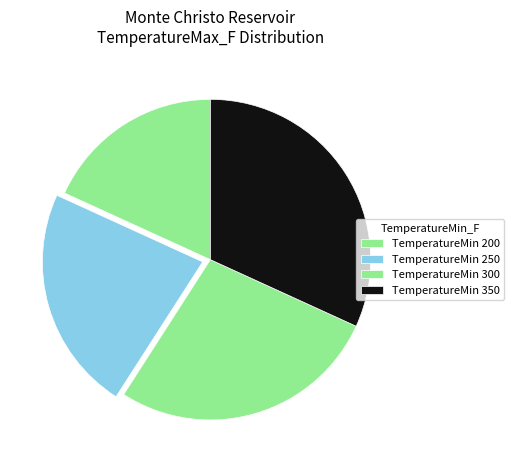

How many slices are in this pie chart?

4